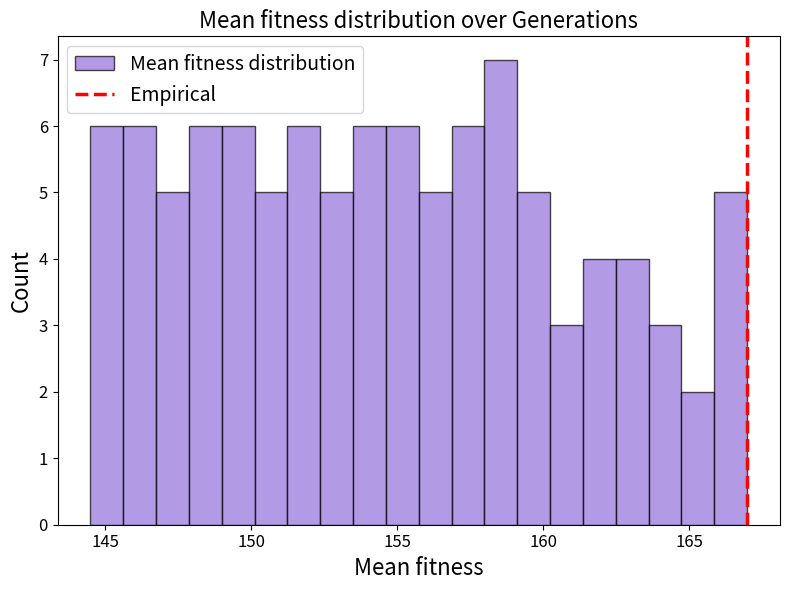

Read against the x-axis, roughly where is the centre of the tallest bar?

158.5